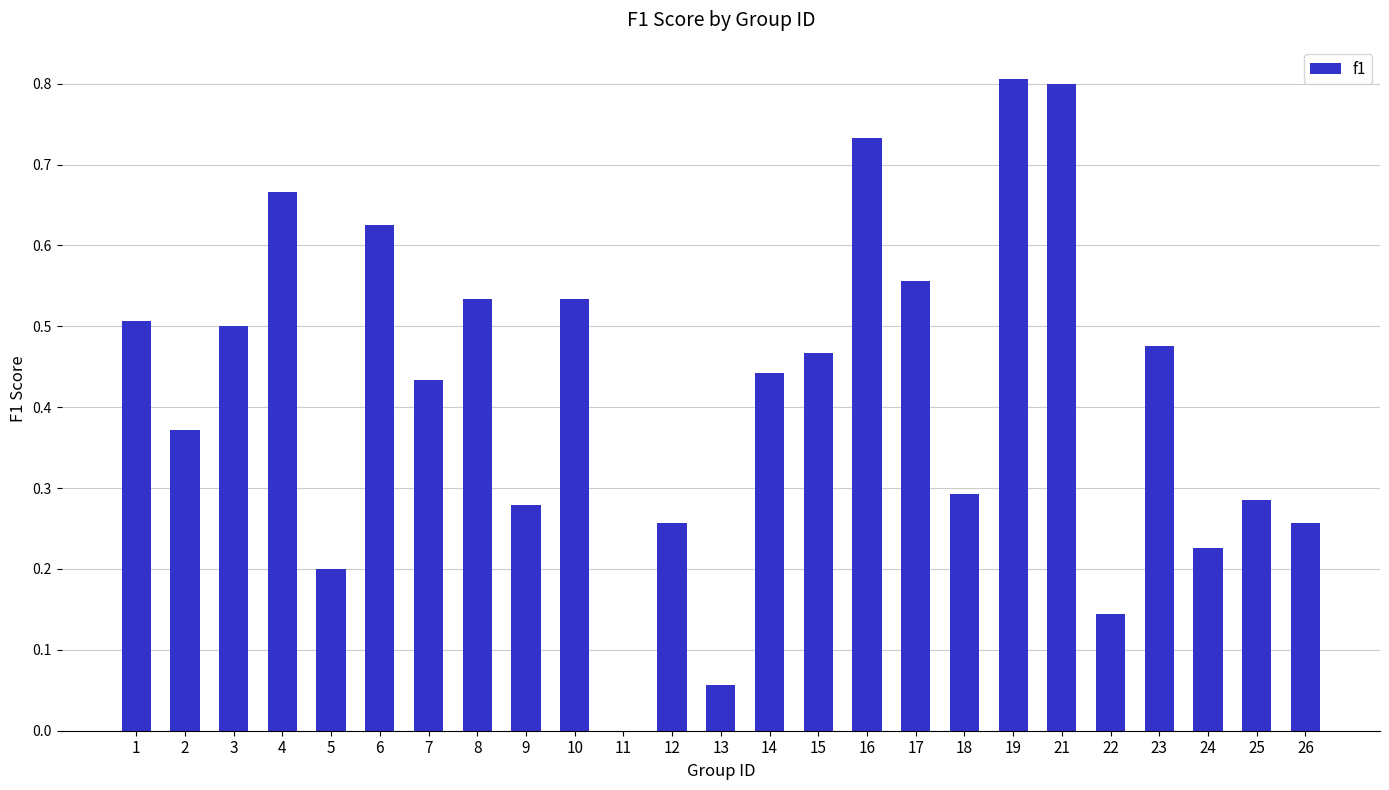

Between 18 and 1, which is larger?

1